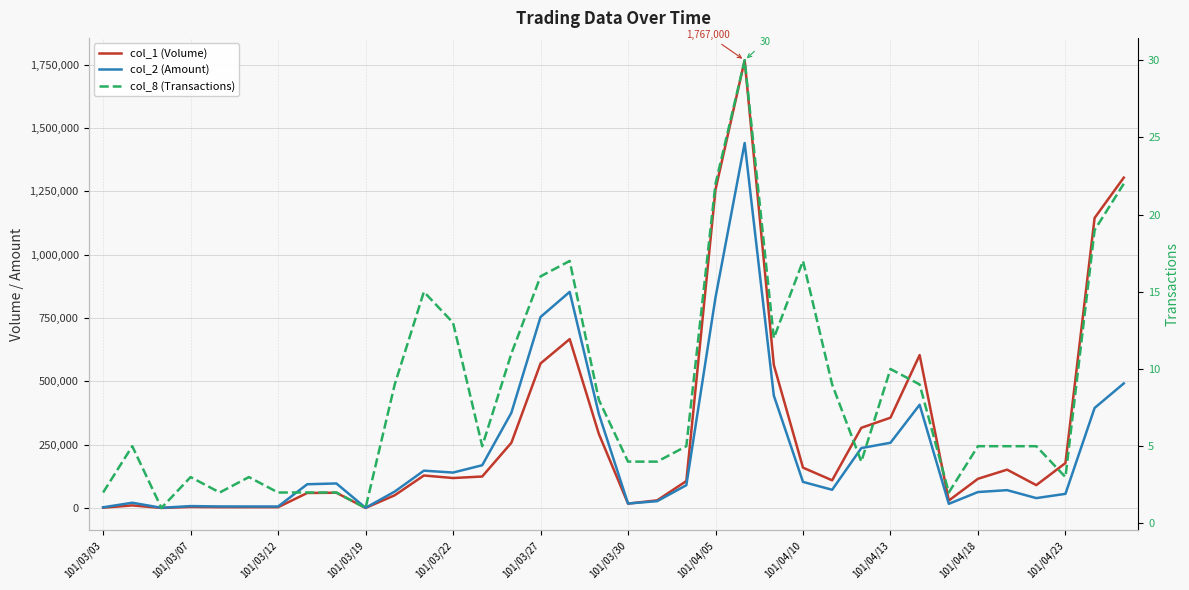

True or false: col_2 (Amount) has more than 0 interior local peaks.

True